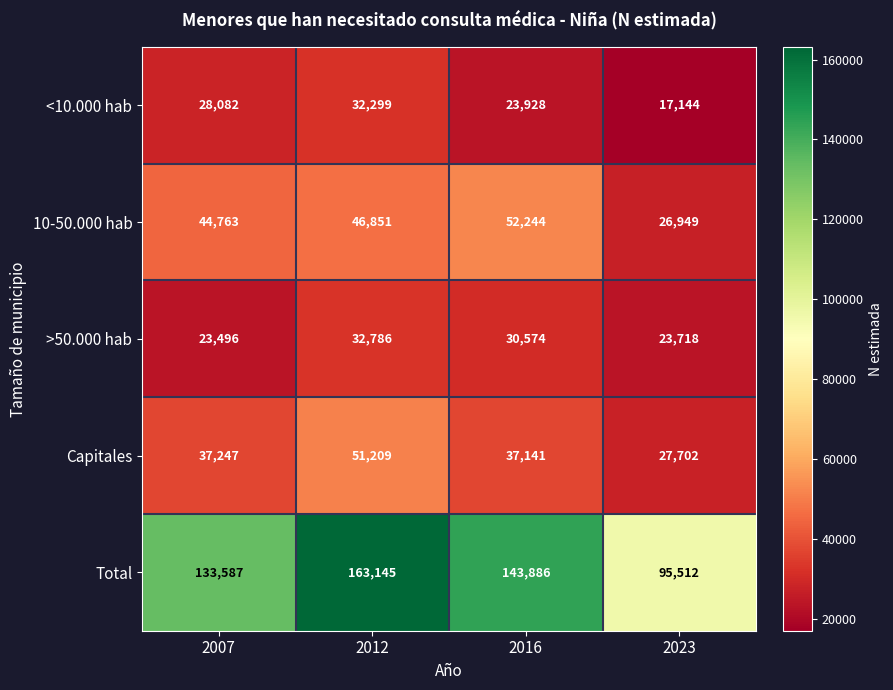

What is the greatest value displayed?

163145